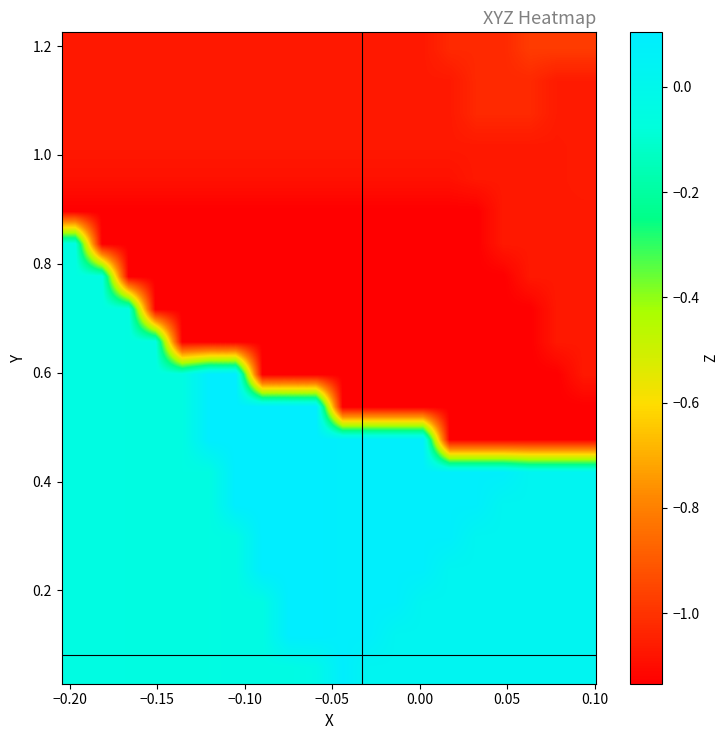

What is the greatest value displayed?

0.1